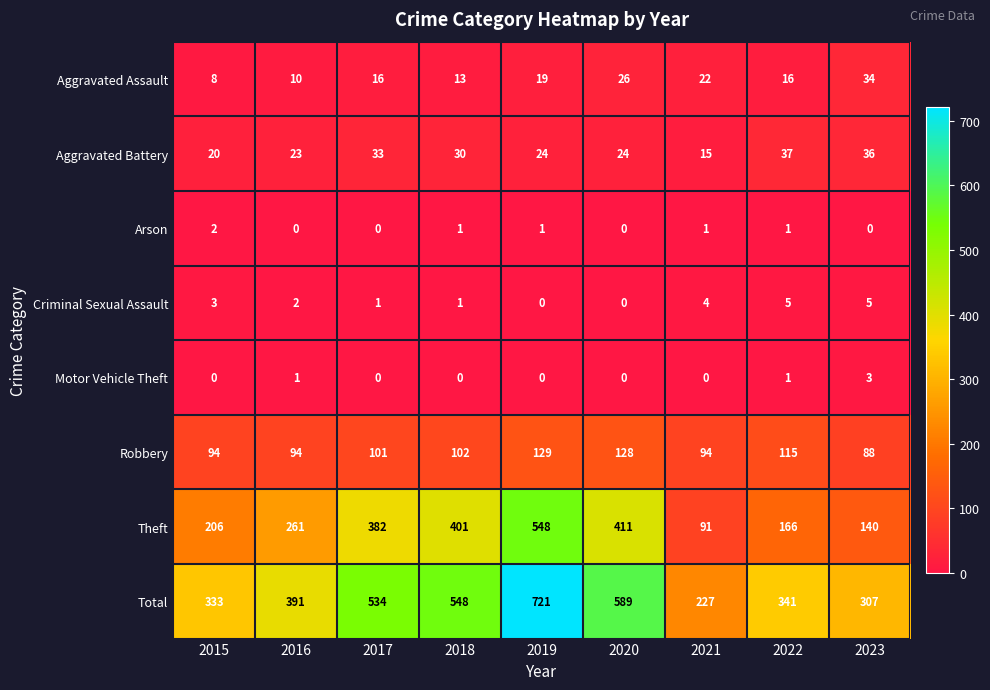

At how many categories does at least one series exceed 412?

4